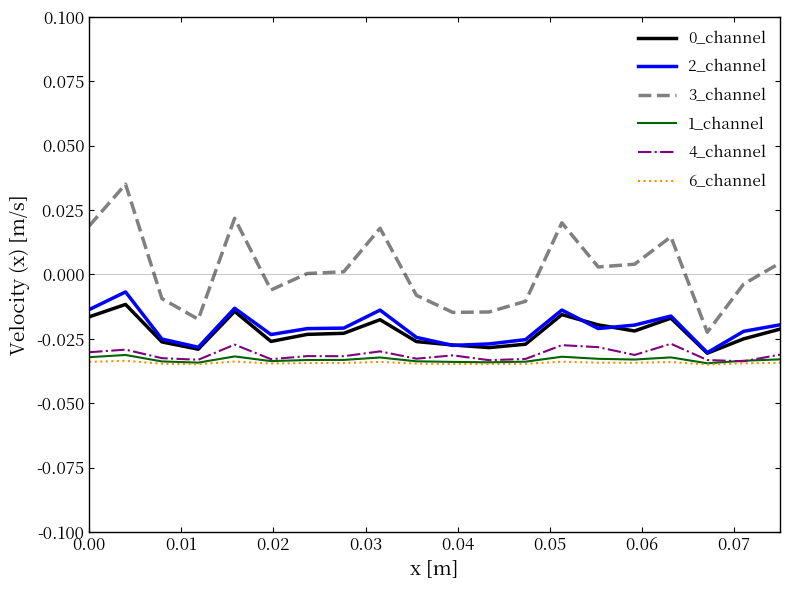

Which series has the widest spread of values?

3_channel